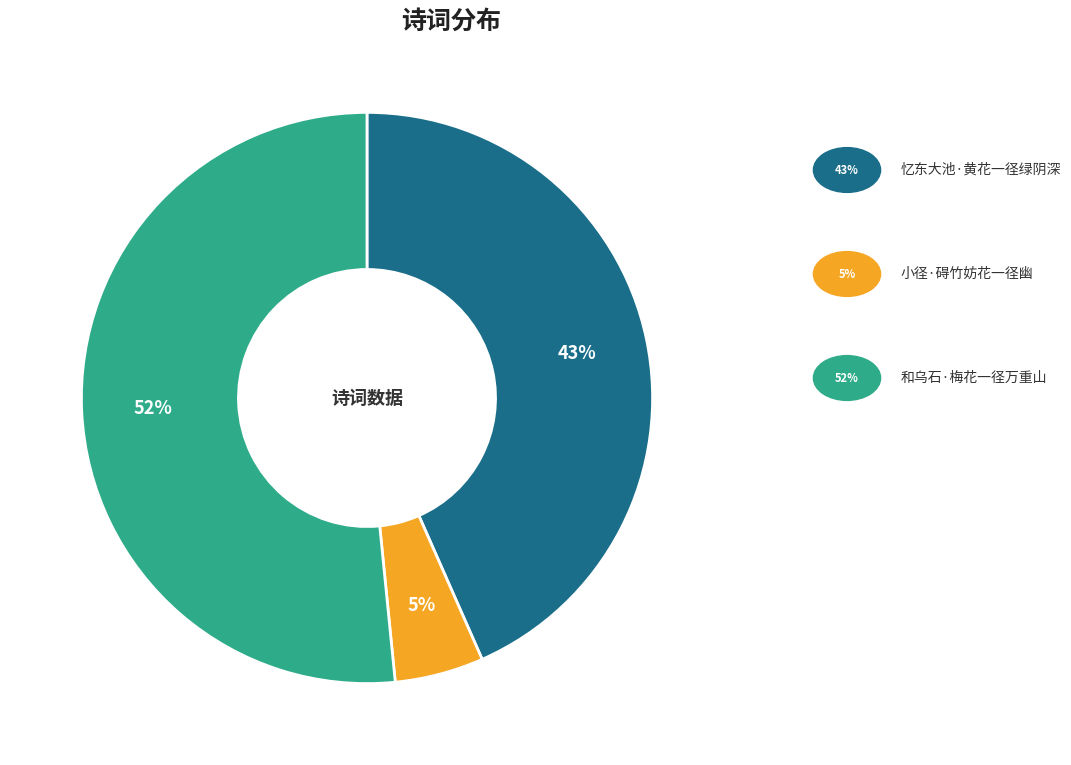

To the nearest percent, what is the difference between the largest and smallest slice percentages?

47%